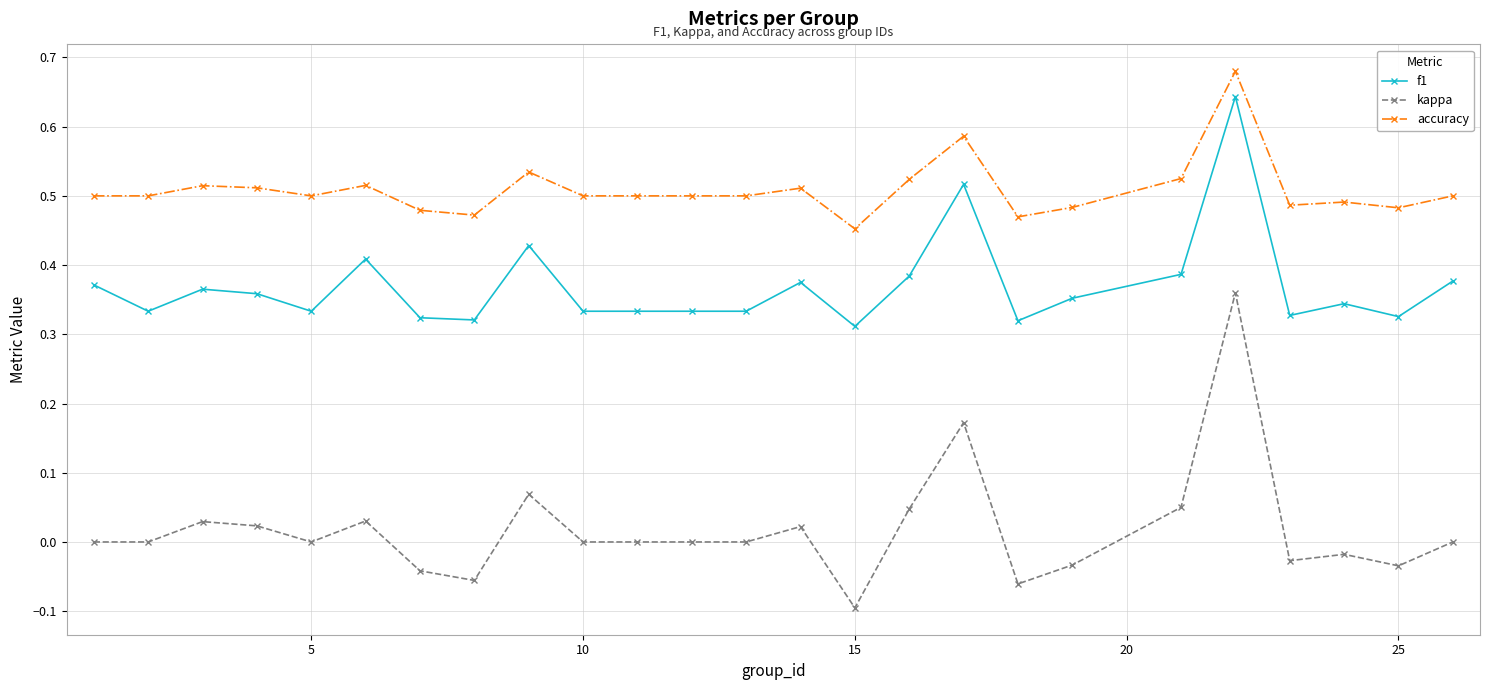

What are all the series names shown in the legend?

f1, kappa, accuracy